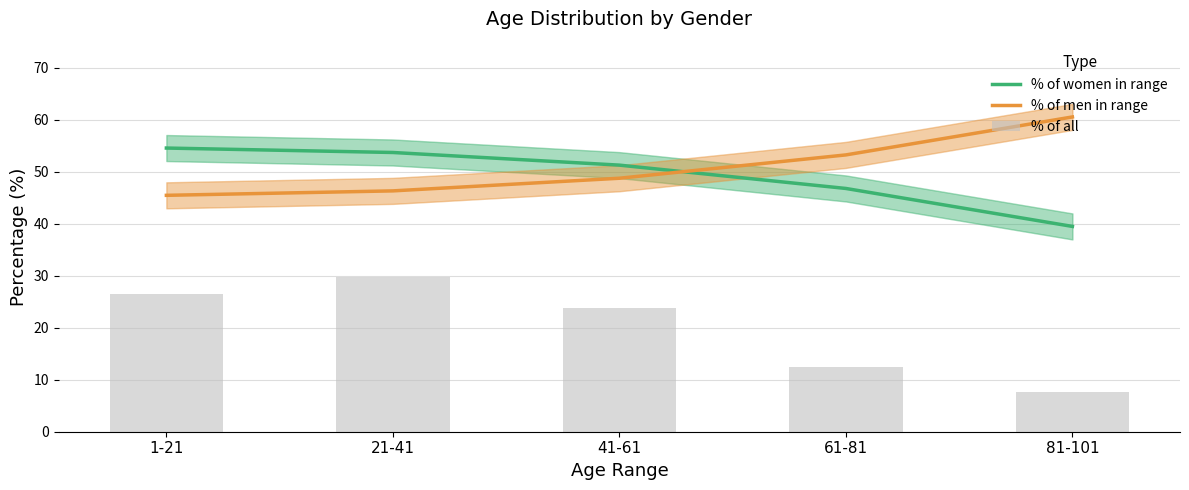

What is the label of the 4th bar from the right?

21-41